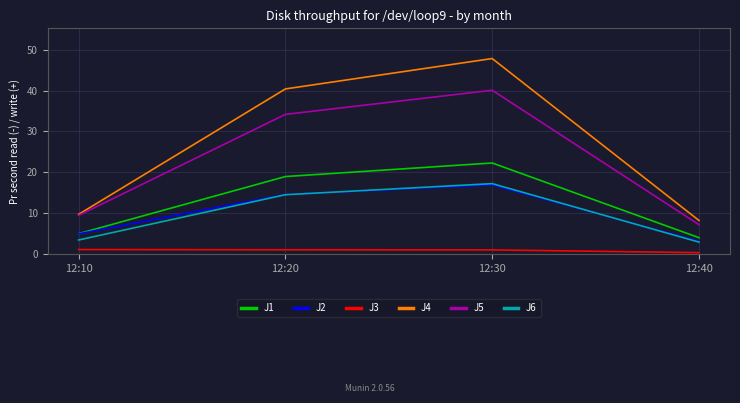

At which label is J6 closest to 10?

12:20